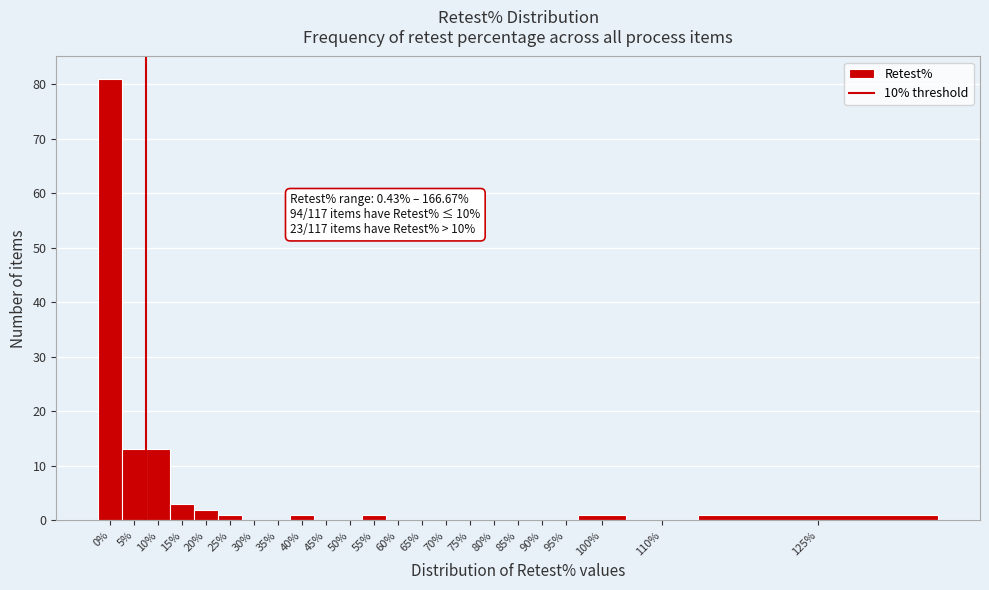

Reading left to right, what are all the values shown in this chart?

0%=81	5%=13	10%=13	15%=3	20%=2	25%=1	30%=0	35%=0	40%=1	45%=0	50%=0	55%=1	60%=0	65%=0	70%=0	75%=0	80%=0	85%=0	90%=0	95%=0	100%=1	110%=0	125%=1